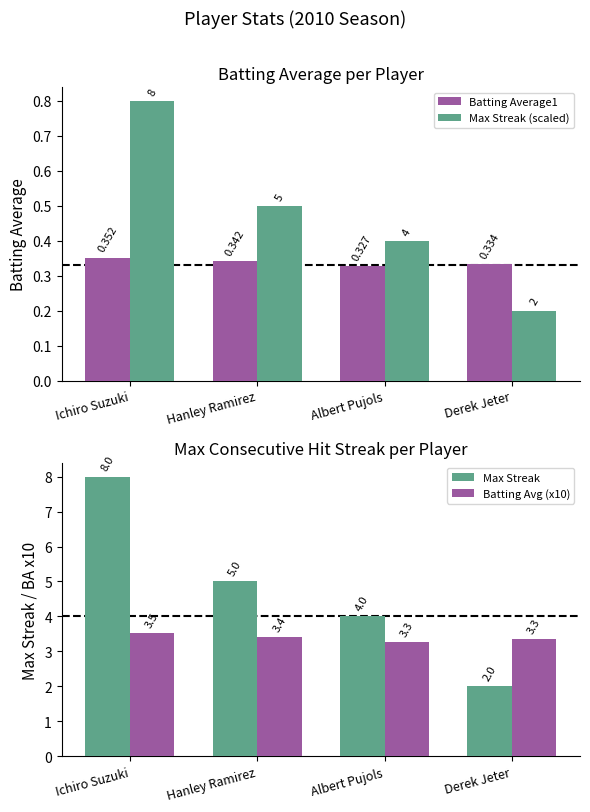

Which series has the largest total across all categories?

Max Streak